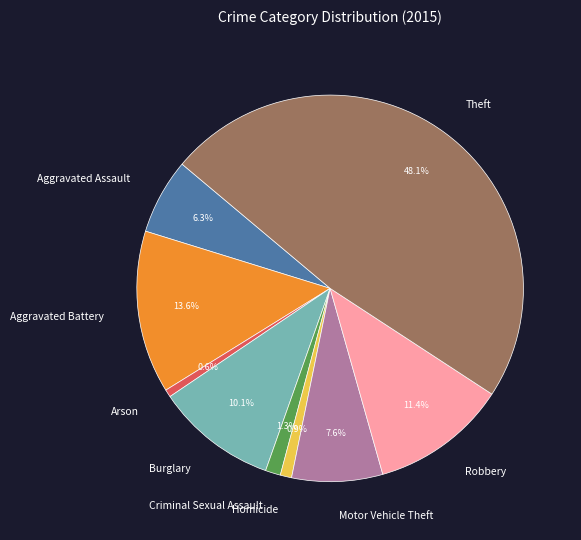

Is there a majority slice in this chart?

No